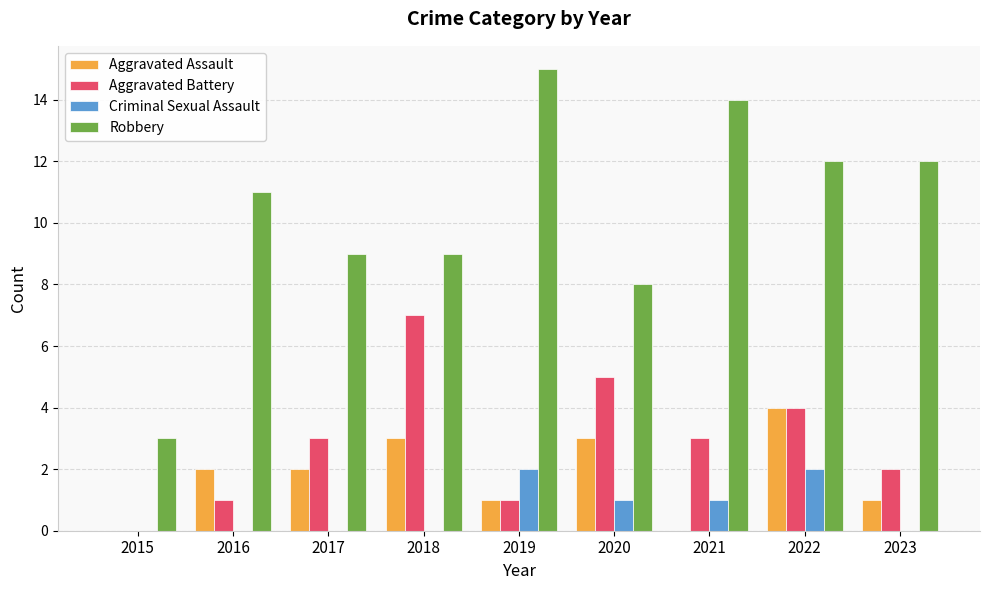

What is the greatest value displayed?

15